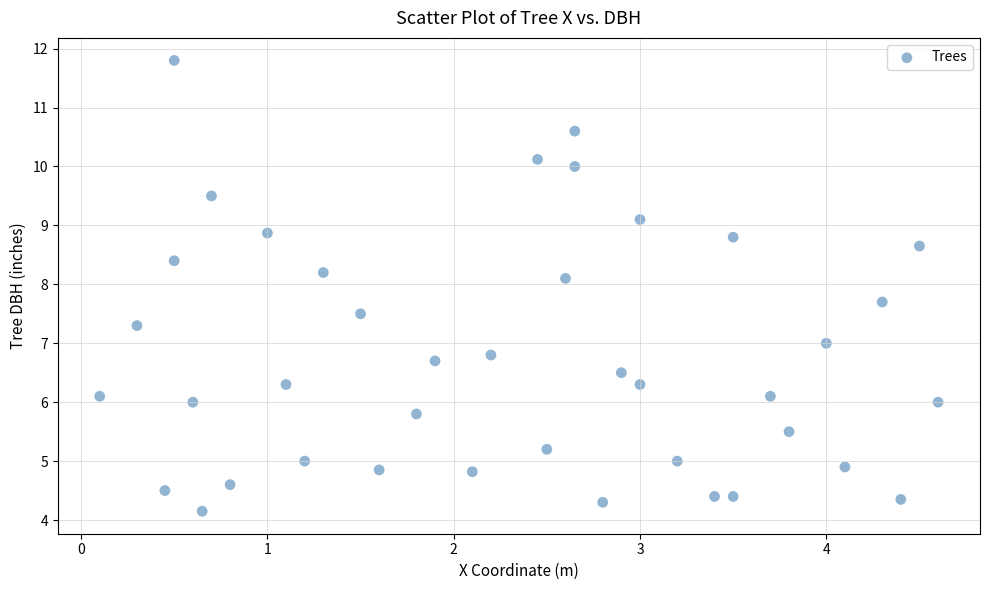

What is the range of X values (max minus min)?

4.5